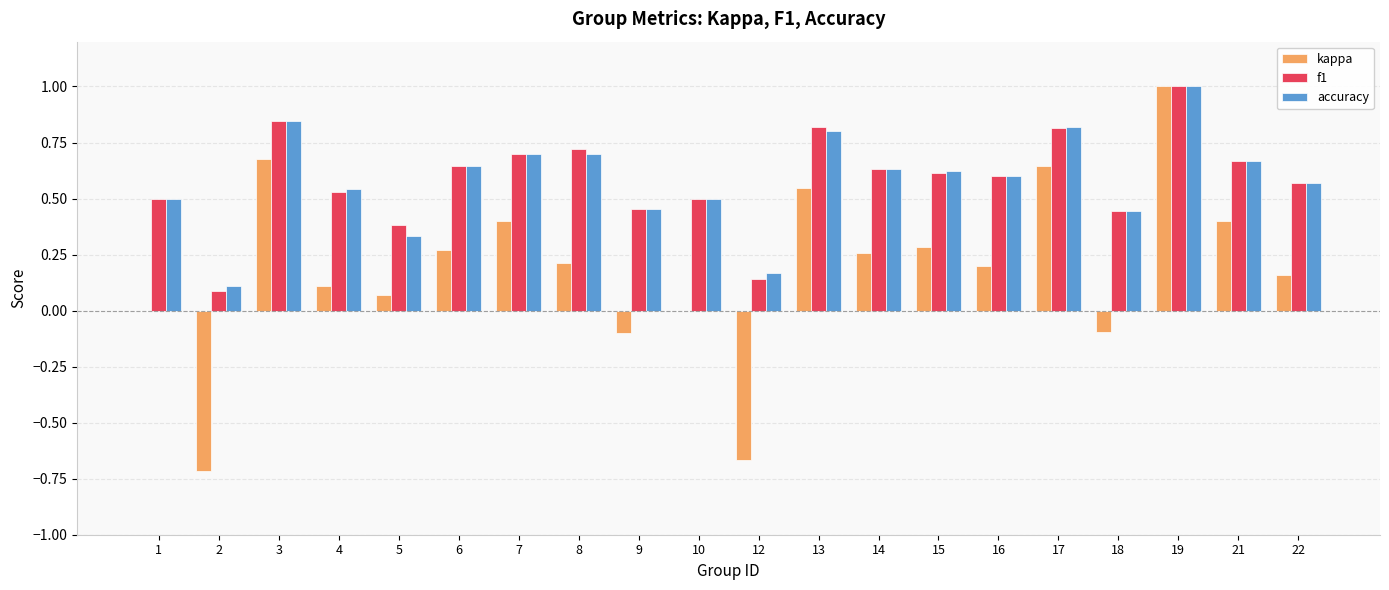

What is the highest value of the f1 series?

1.0